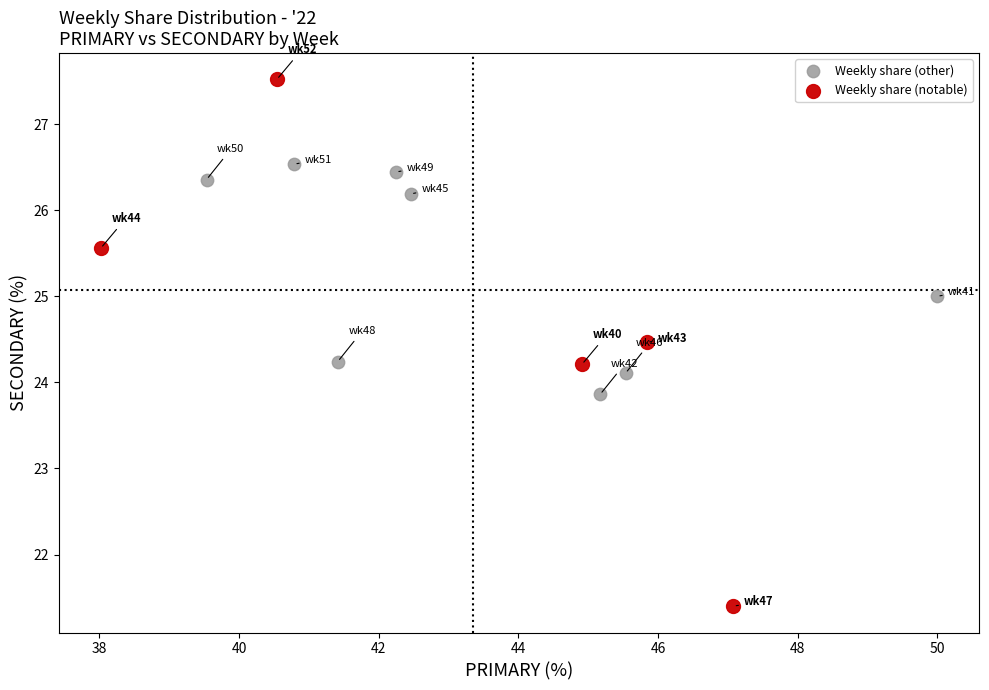

Which series contains the highest Y value?

Weekly share (notable)